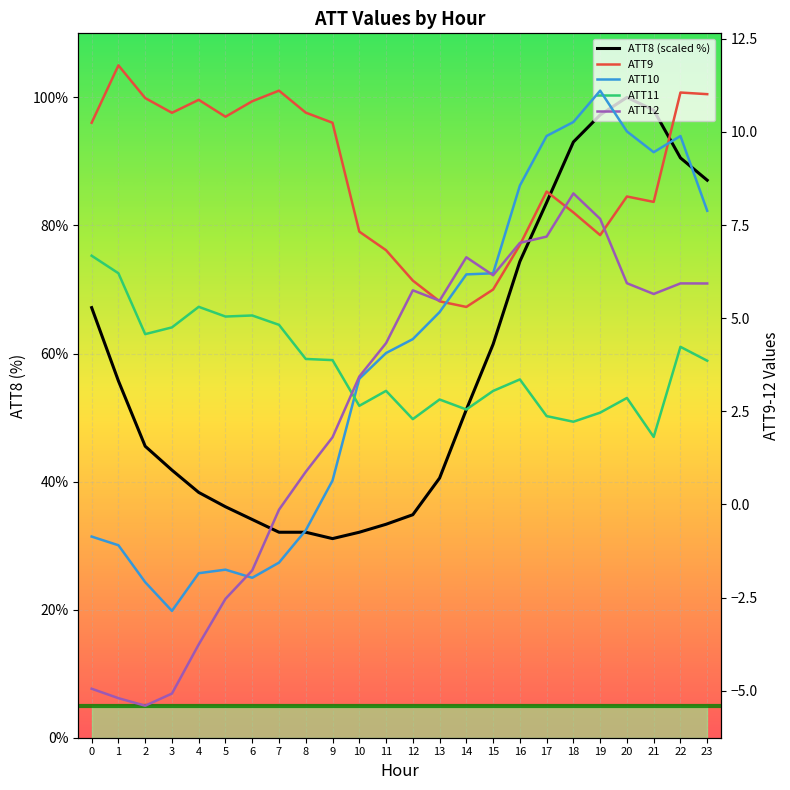

Rank the categories by ATT12 value from highest to lowest.

18, 19, 17, 16, 14, 15, 20, 22, 23, 12, 21, 13, 11, 10, 9, 8, 7, 6, 5, 4, 0, 3, 1, 2